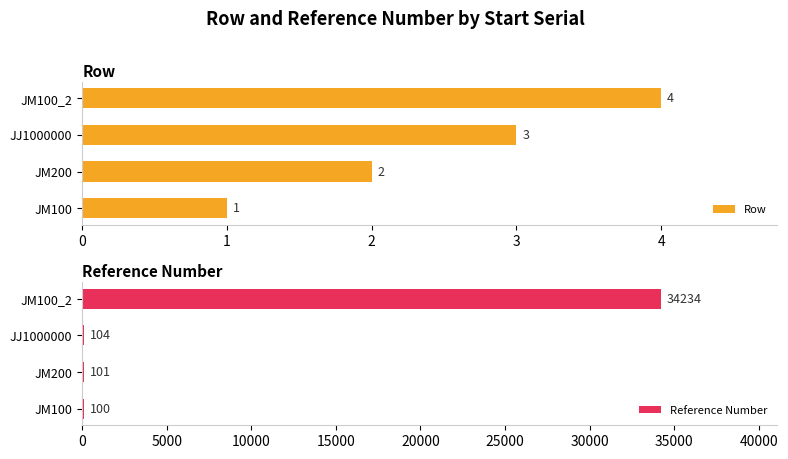

Where is Row nearest to the value 2?

JM200